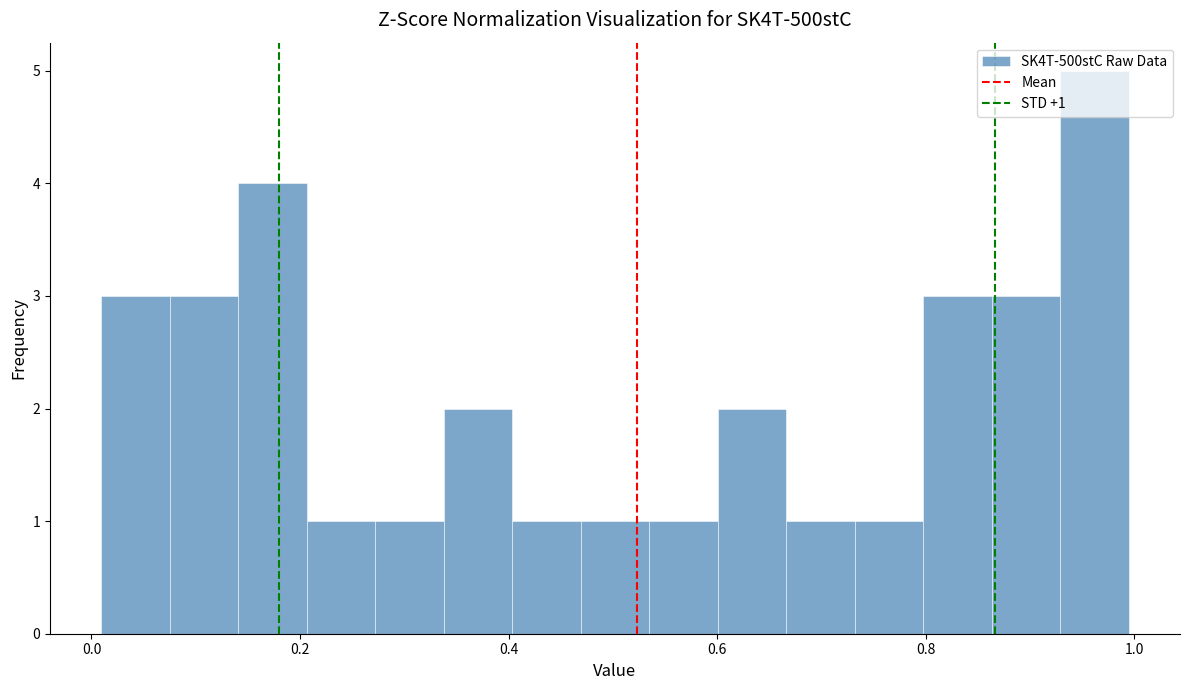

Around what value on the x-axis is the tallest bar? Give the approximate position of its centre, as read against the axis.

0.96